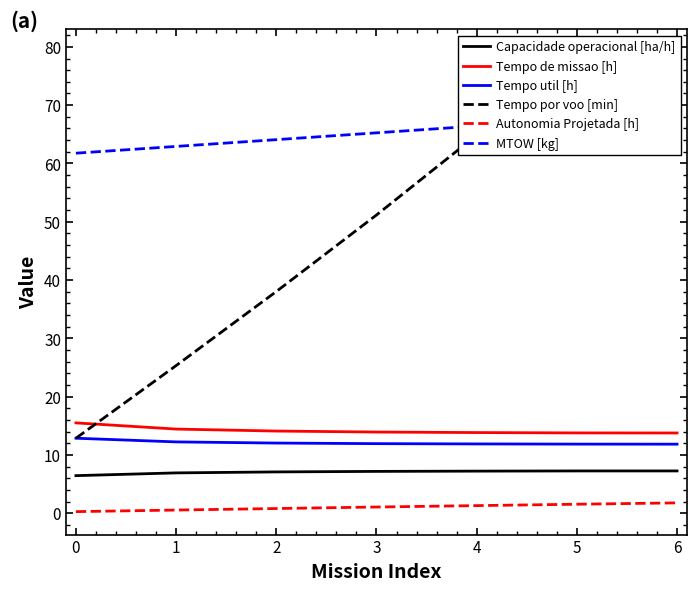

True or false: Tempo de missao [h] has a value of 8.8 at 4.

False